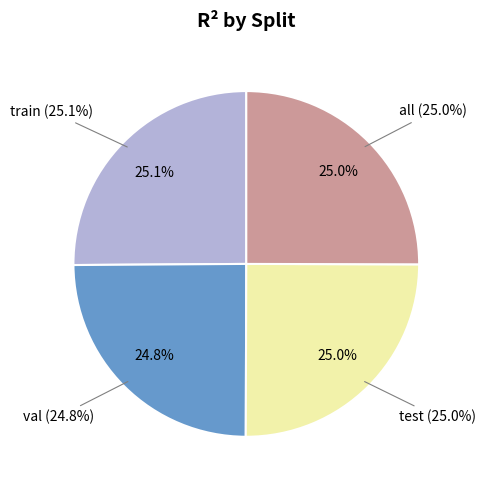

Is it true that all is 25% of the pie?

True